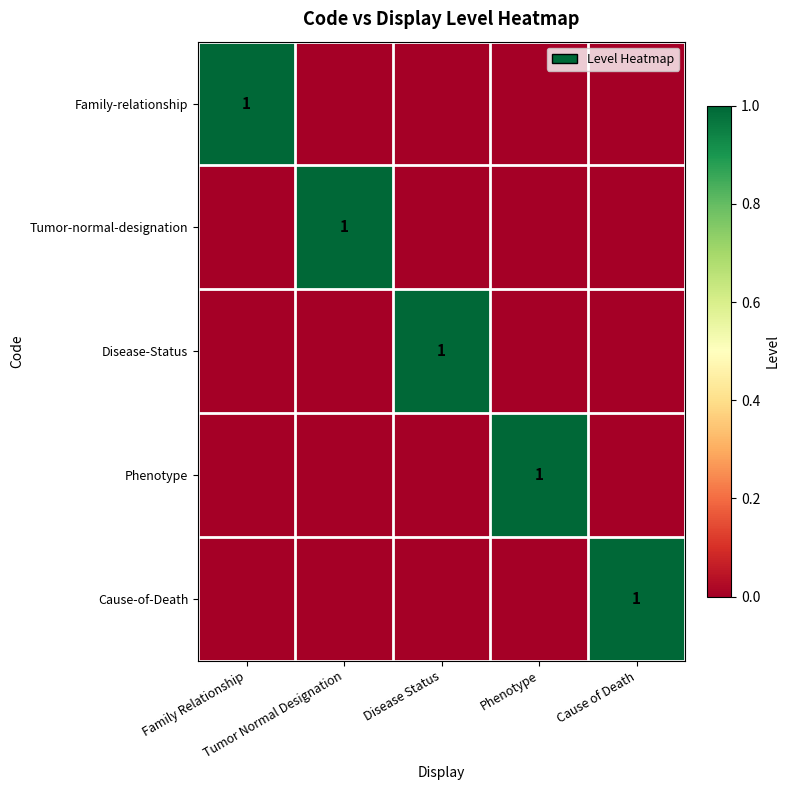

Which series has the largest range (max minus min)?

Family-relationship